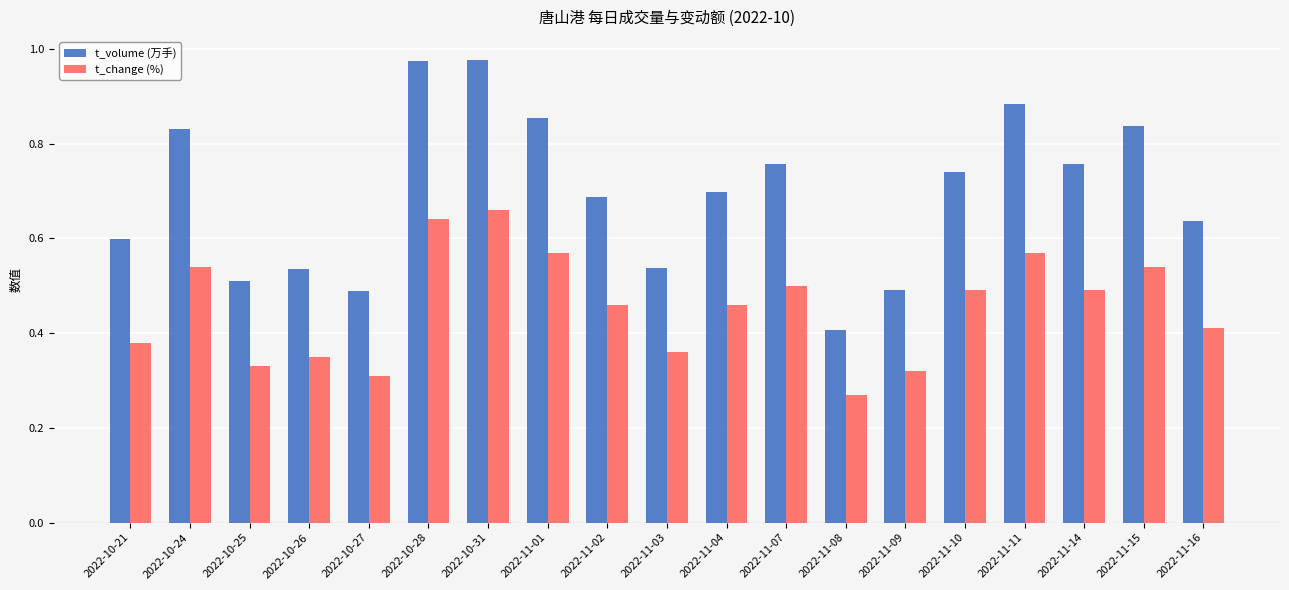

Count the t_change (%) values in the range 0 to 1.

19